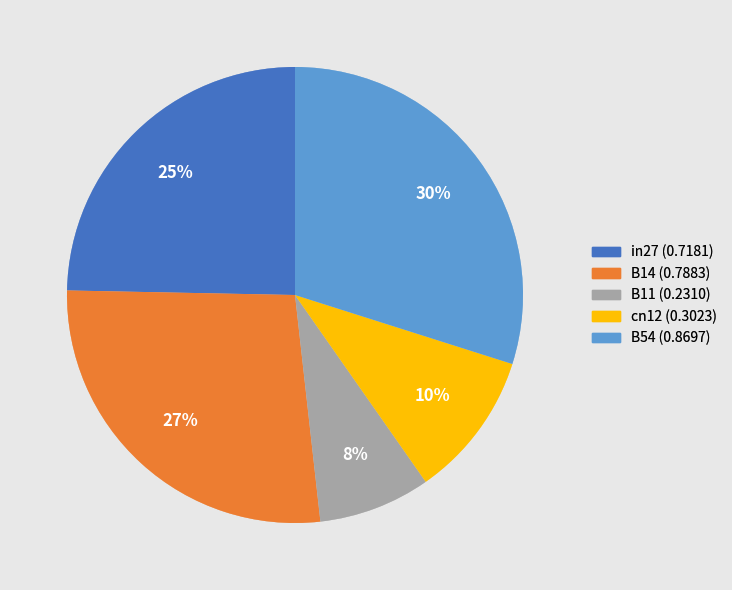

To the nearest percent, what is the difference between the cn12 and B14 slice percentages?

17%